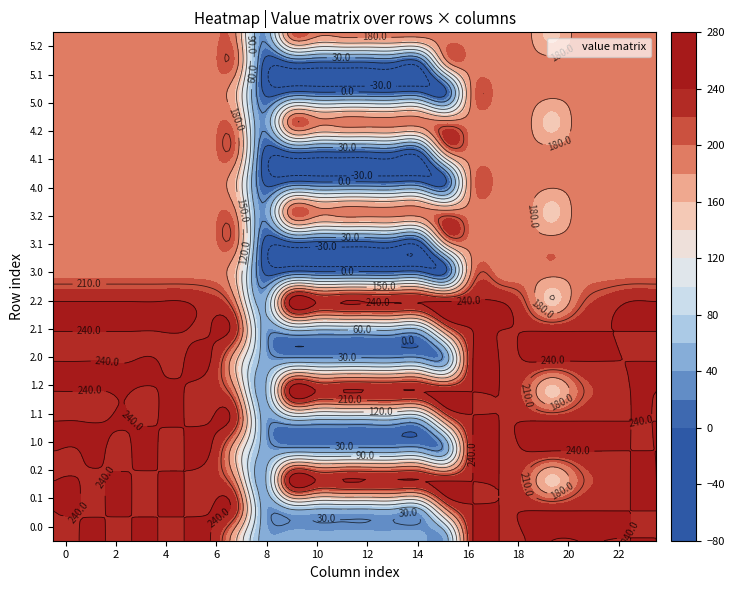

List the labels in order of 4.2 value, largest first.

0, 1, 2, 3, 4, 5, 6, 9, 10, 11, 12, 13, 14, 15, 16, 17, 18, 20, 21, 22, 23, 7, 19, 8